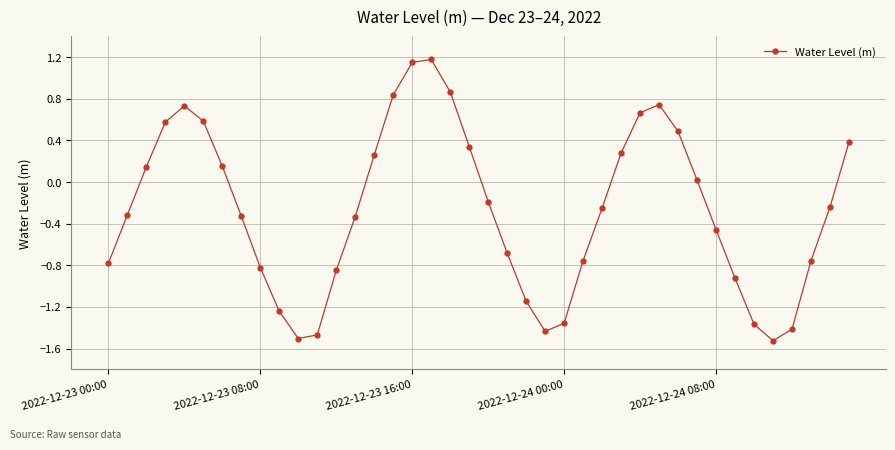

True or false: the data has more than 0 interior local peaks.

True